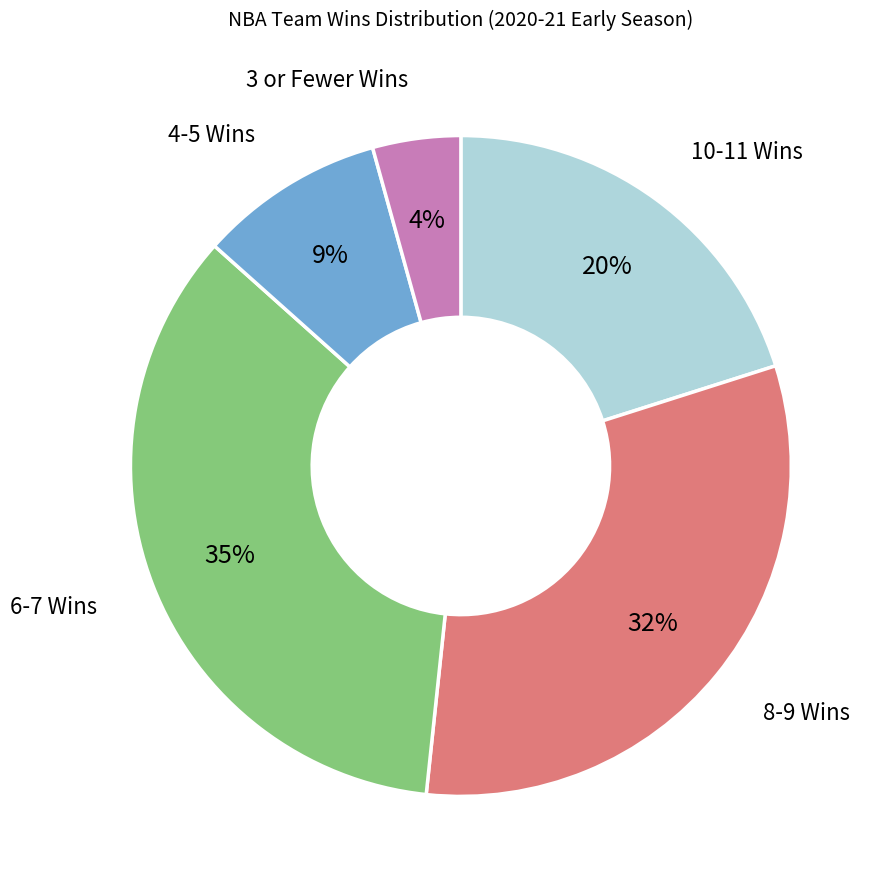

Is there any slice that represents more than half of the pie?

No